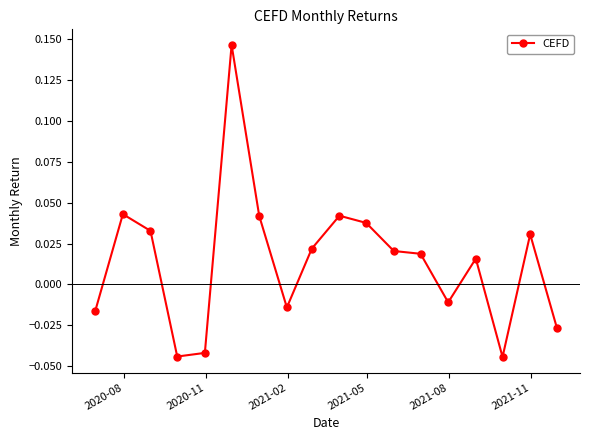

True or false: there are more than 0 points higher than both neighbors.

True